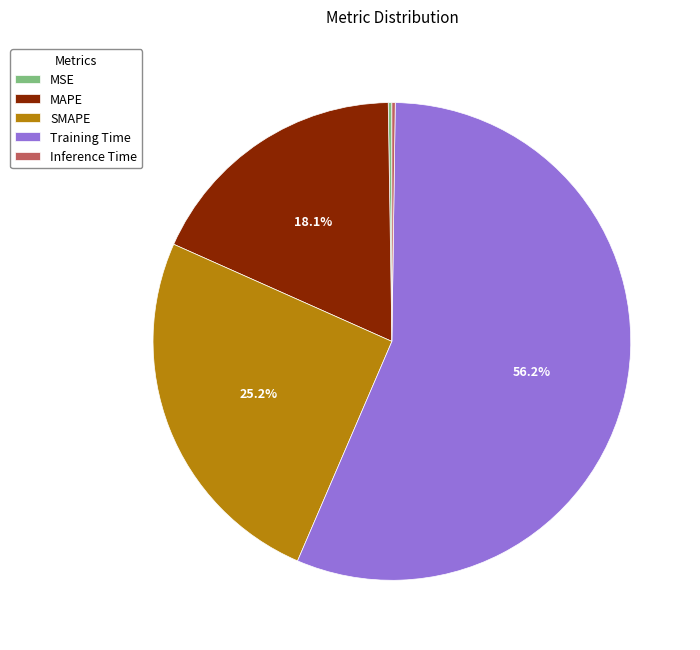

Does any single category account for the majority?

Yes